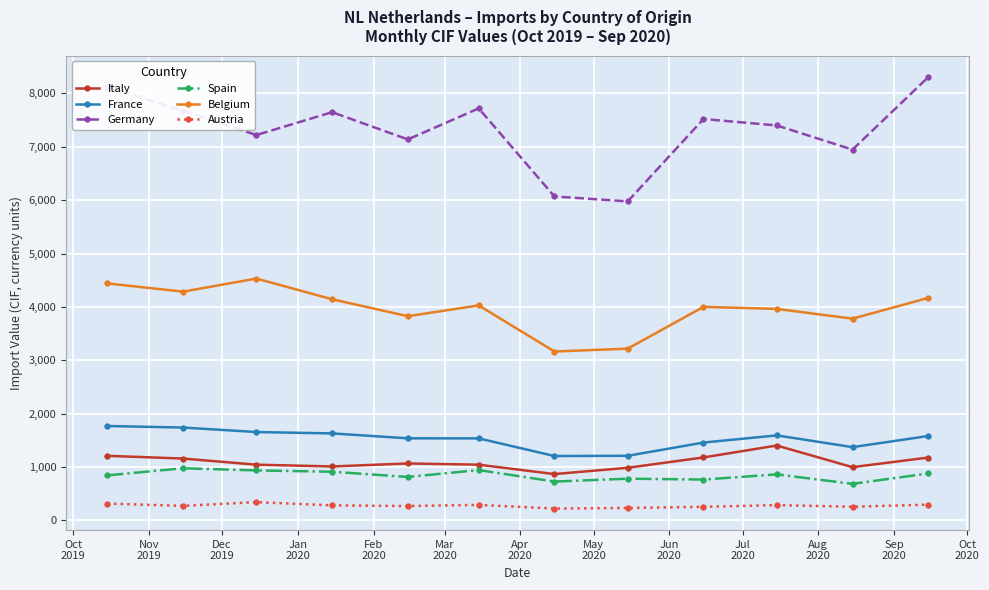

True or false: France and Germany cross at least once.

False